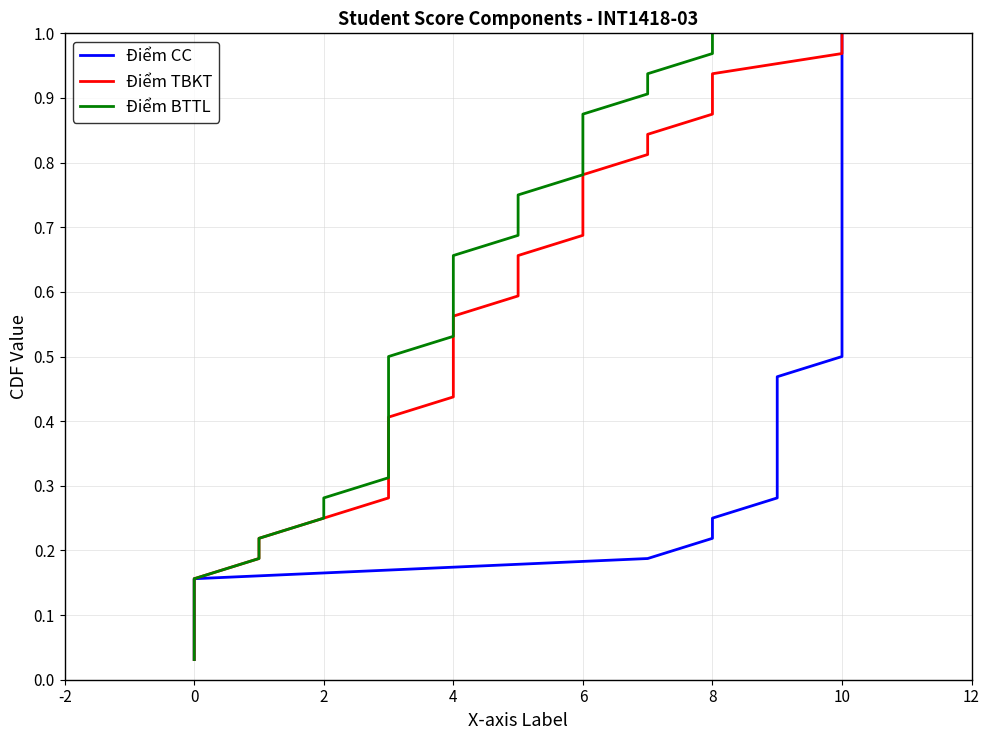

Is the value of Điểm CC at 20 greater than the value of Điểm TBKT at 8?

Yes